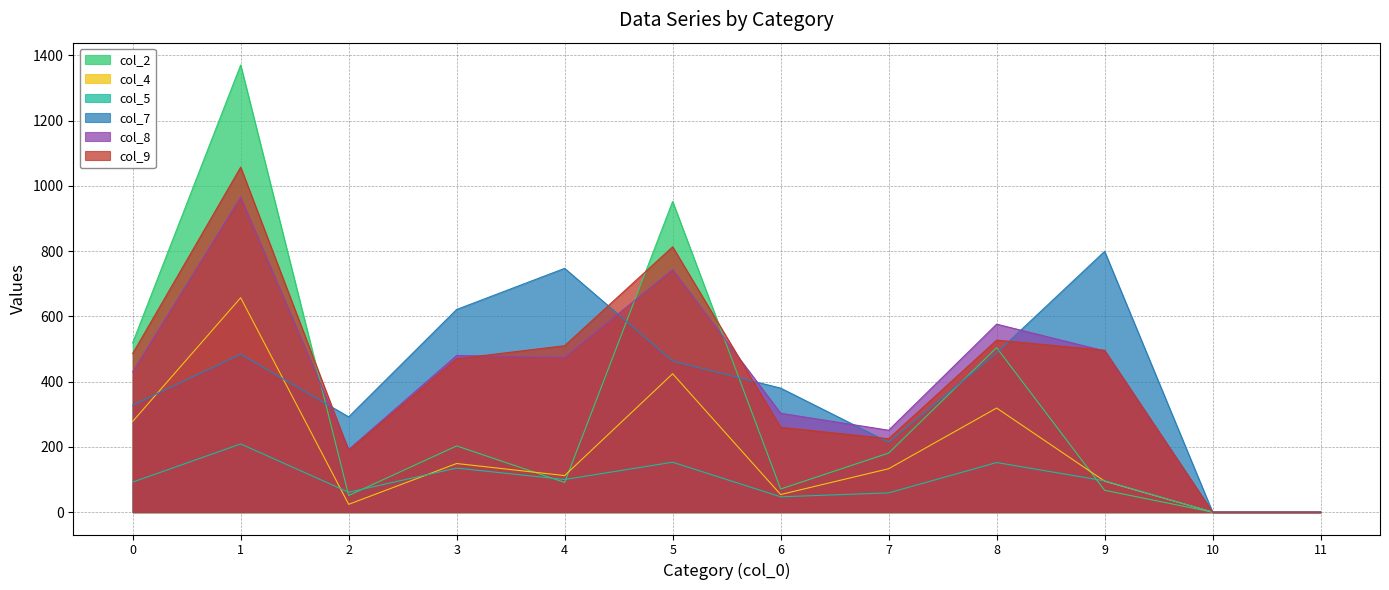

True or false: col_7 has more than 2 interior local peaks.

True